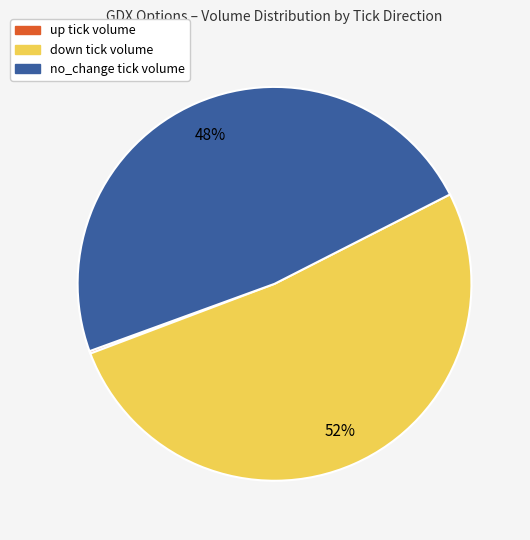

To the nearest percent, what is the average slice percentage?

33%